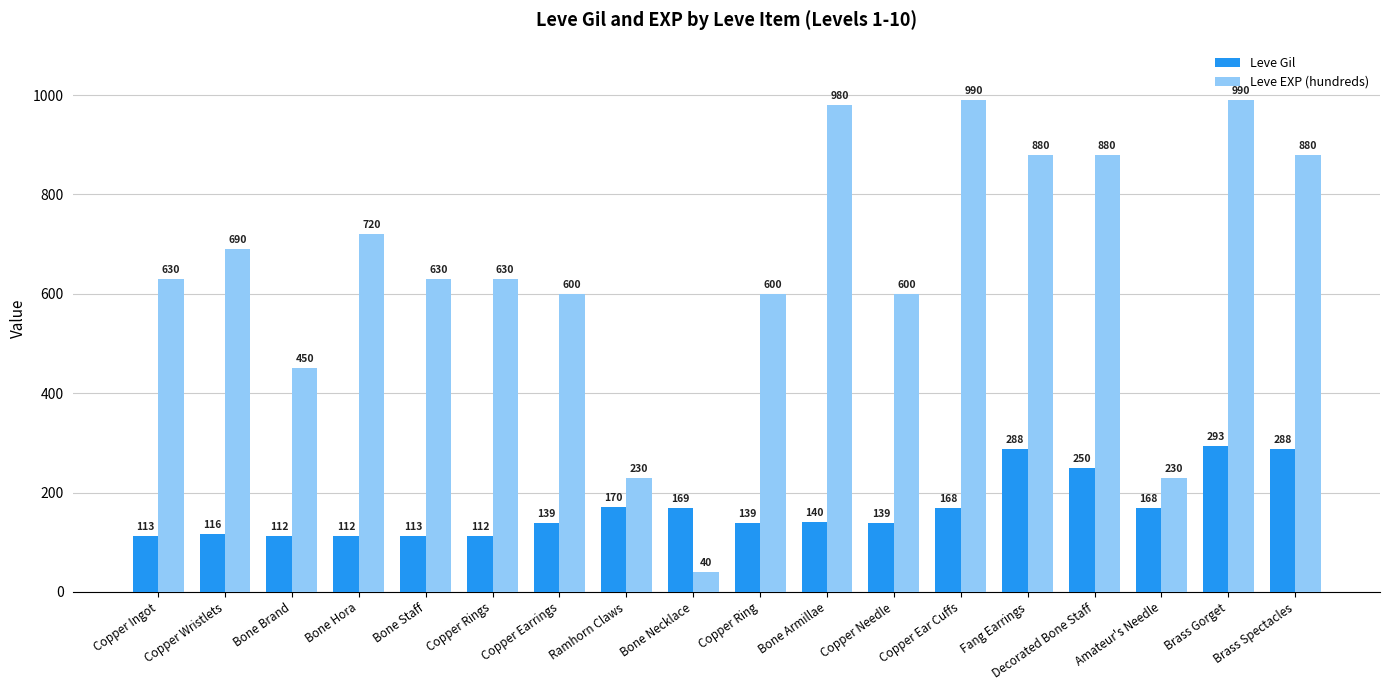

Which category has the lowest value in the Leve EXP (hundreds) series?

Bone Necklace